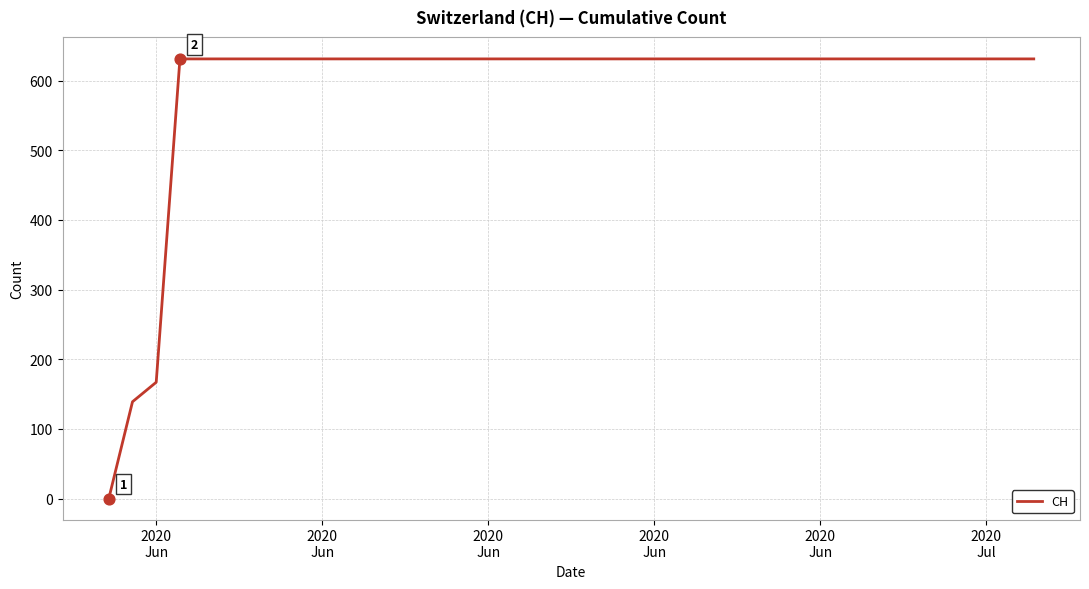

What is the difference between the maximum and minimum values?

631